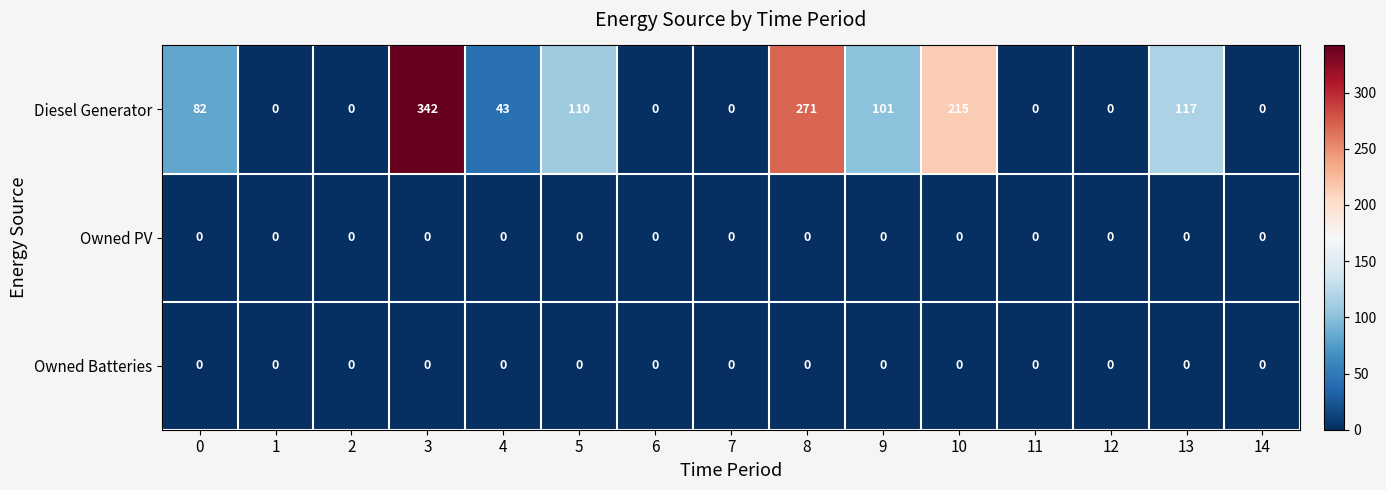

What is the maximum value for Diesel Generator?

342